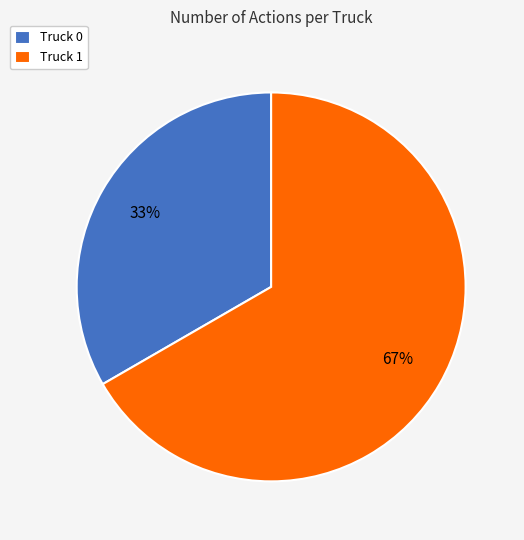

Is it true that Truck 1 is 67% of the pie?

True